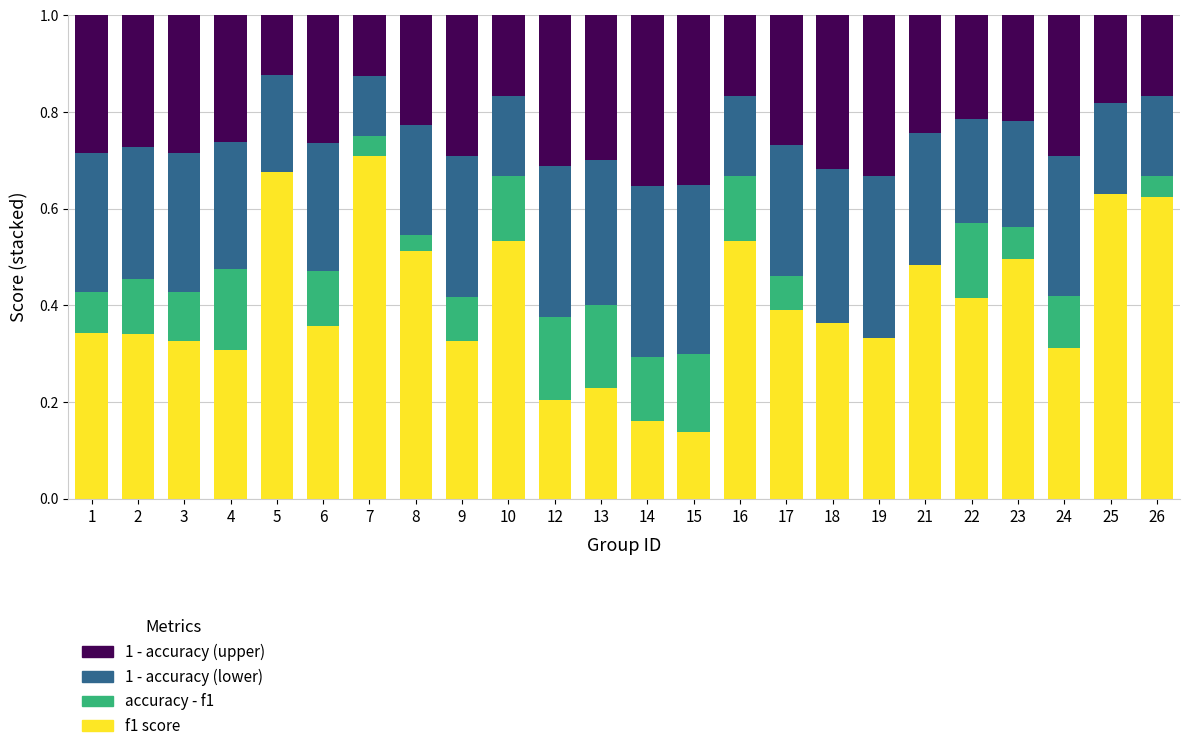

The f1 score series shows 0.3 at 3. True or false?

True